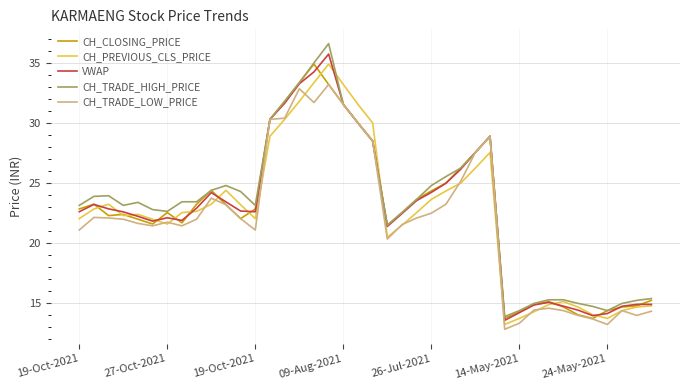

Which series has the widest spread of values?

CH_TRADE_HIGH_PRICE